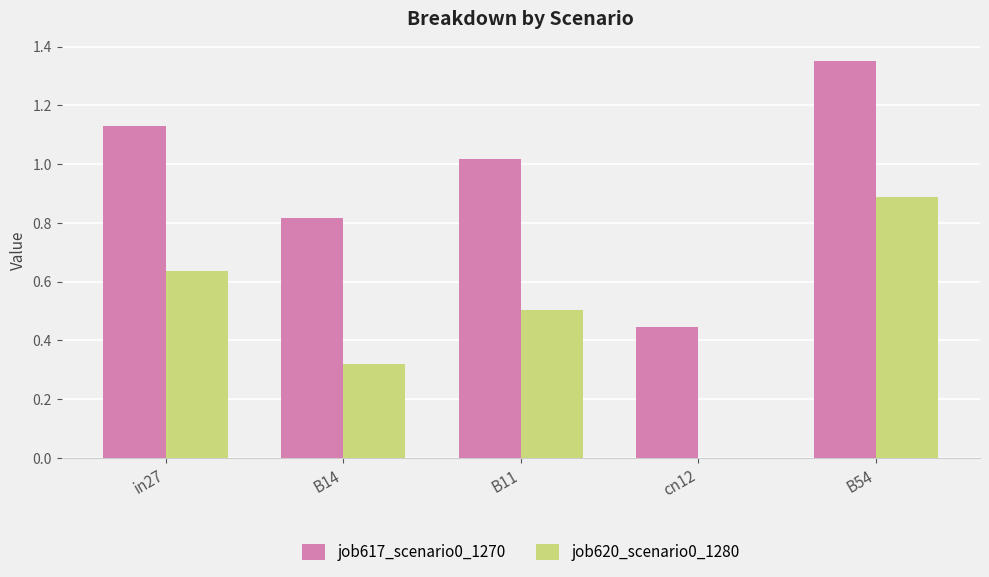

What is the sum of all job617_scenario0_1270 values?

4.8